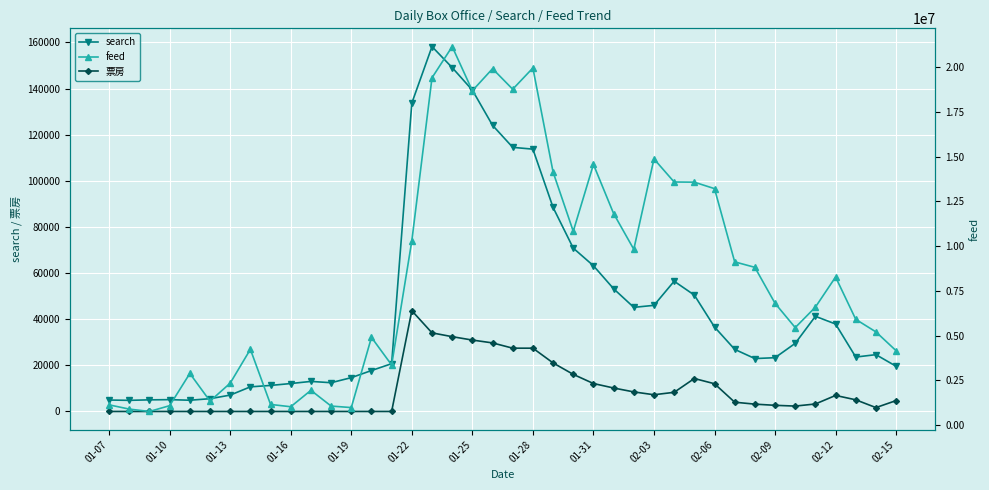

True or false: 票房 and search intersect in this chart.

False